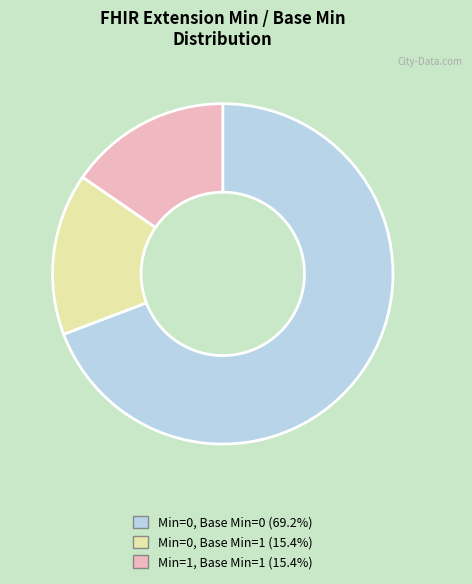

Is there any slice that represents more than half of the pie?

Yes